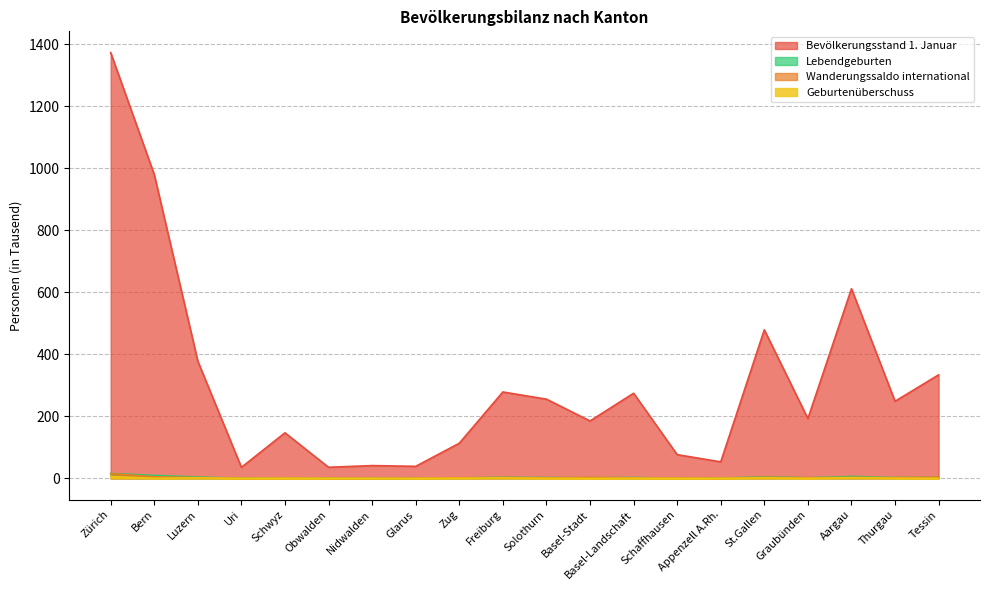

Which series has the widest spread of values?

Bevölkerungsstand 1. Januar